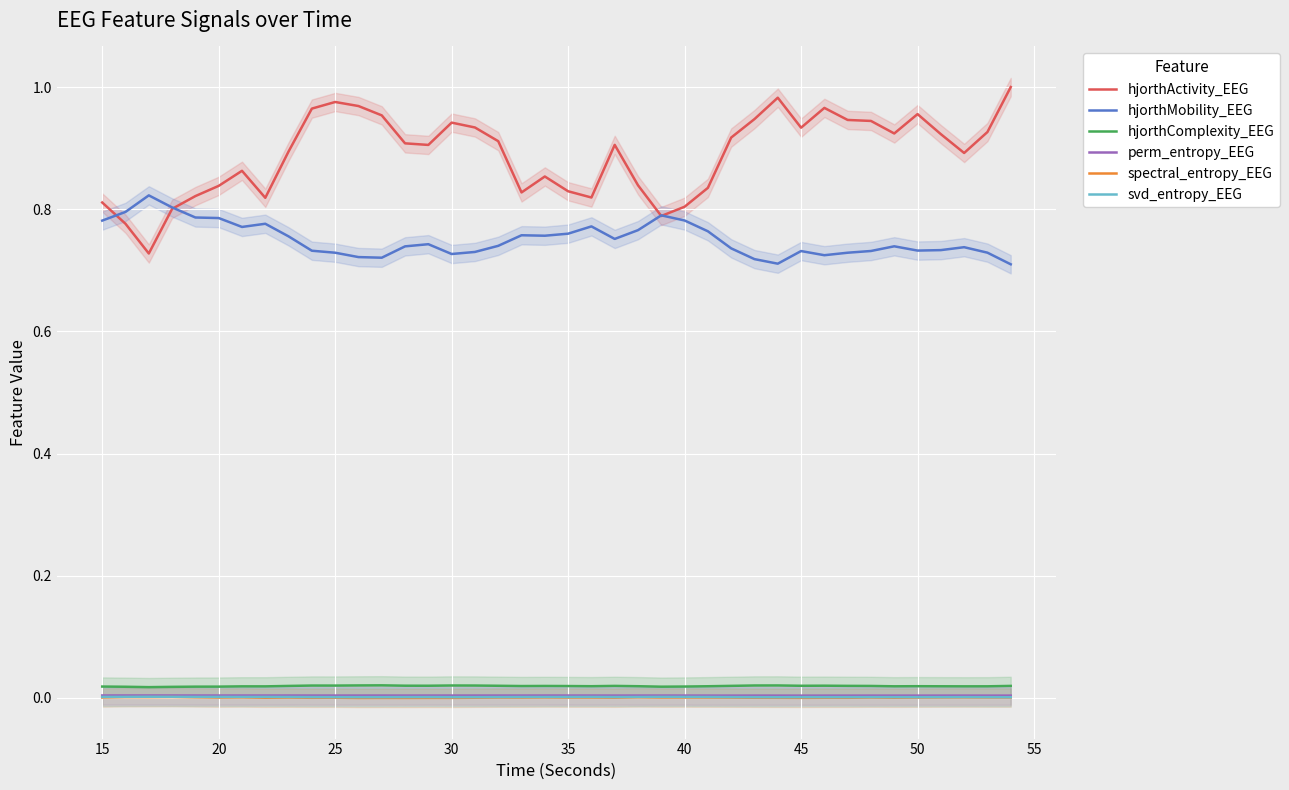

Which series has the widest spread of values?

hjorthActivity_EEG